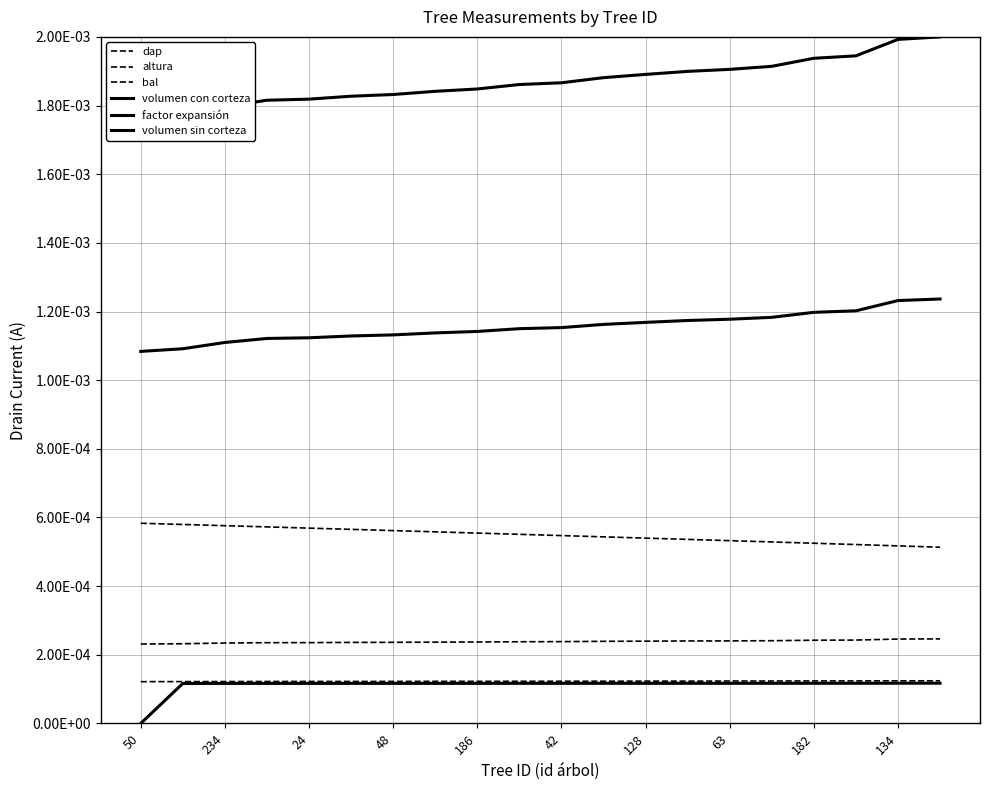

Rank the series at 19 from lowest to highest value.

factor expansión, altura, dap, bal, volumen sin corteza, volumen con corteza